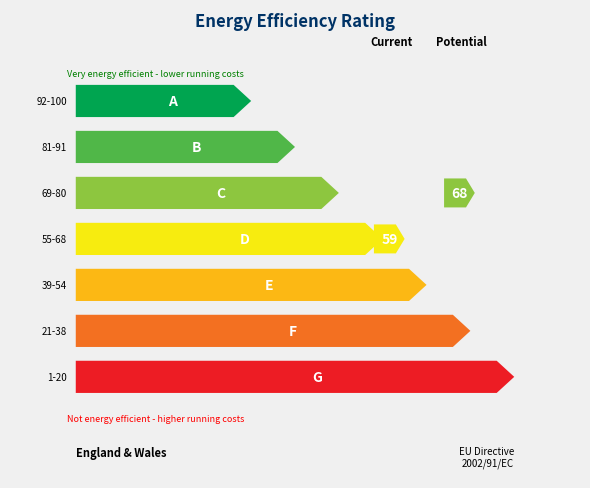

Between 800 and 500, which is larger?

800